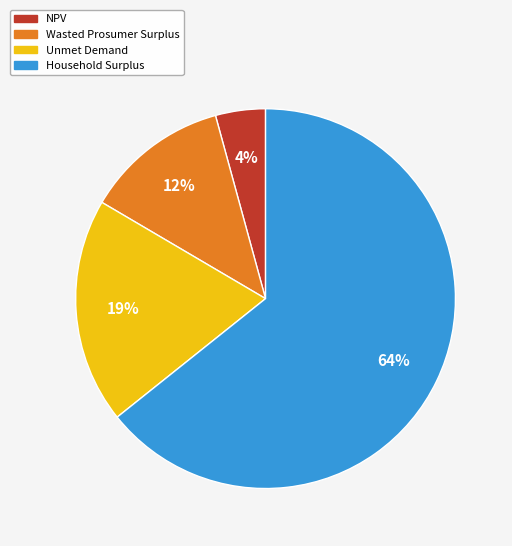

Is the sum of Wasted Prosumer Surplus and NPV greater than half?

No